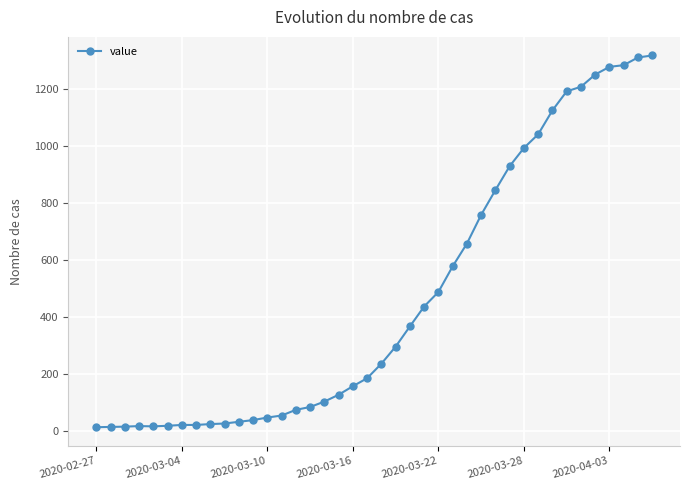

What is the maximum value shown in the chart?

1319